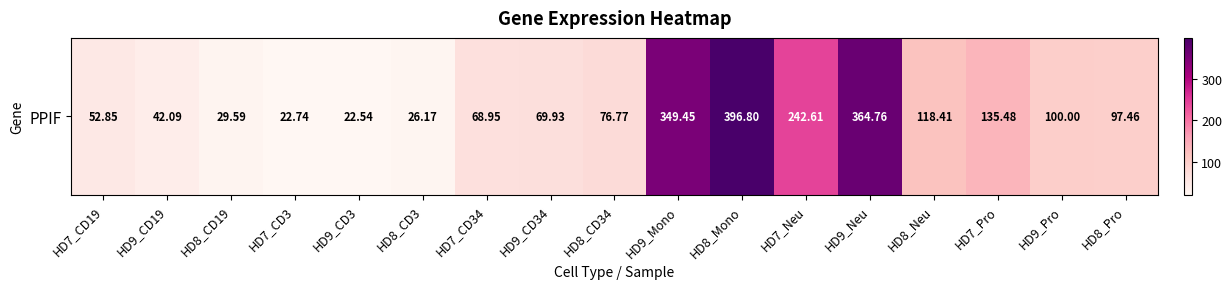

What is the difference between the maximum and second lowest values?

374.1